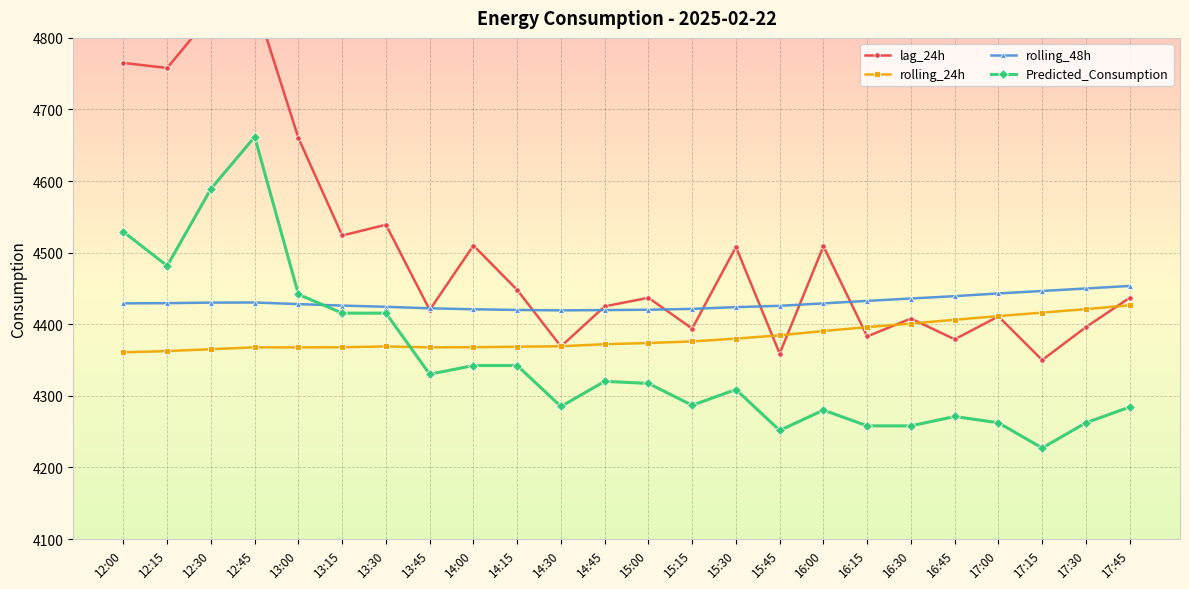

Reading left to right, what are all the values shown in this chart?

lag_24h: 12:00=4765.0	12:15=4758.0	12:30=4832.0	12:45=4852.0	13:00=4660.0	13:15=4524.0	13:30=4539.0	13:45=4420.0	14:00=4510.0	14:15=4448.0	14:30=4369.0	14:45=4425.0	15:00=4437.0	15:15=4394.0	15:30=4508.0	15:45=4359.0	16:00=4509.0	16:15=4383.0	16:30=4408.0	16:45=4379.0	17:00=4411.0	17:15=4350.0	17:30=4396.0	17:45=4437.0
rolling_24h: 12:00=4360.8	12:15=4362.5	12:30=4365.2	12:45=4367.8	13:00=4367.7	13:15=4367.9	13:30=4369.0	13:45=4367.8	14:00=4367.9	14:15=4368.6	14:30=4369.3	14:45=4372.2	15:00=4373.8	15:15=4376.1	15:30=4380.0	15:45=4384.6	16:00=4390.6	16:15=4396.0	16:30=4401.0	16:45=4406.3	17:00=4411.4	17:15=4416.3	17:30=4421.1	17:45=4426.6
rolling_48h: 12:00=4429.2	12:15=4429.5	12:30=4430.2	12:45=4430.4	13:00=4428.2	13:15=4426.1	13:30=4424.4	13:45=4422.3	14:00=4421.0	14:15=4420.0	14:30=4419.4	14:45=4419.8	15:00=4420.3	15:15=4421.5	15:30=4423.9	15:45=4425.8	16:00=4429.2	16:15=4432.7	16:30=4436.0	16:45=4439.3	17:00=4443.0	17:15=4446.5	17:30=4450.0	17:45=4453.5
Predicted_Consumption: 12:00=4529.1	12:15=4481.6	12:30=4589.2	12:45=4661.7	13:00=4441.7	13:15=4415.5	13:30=4415.5	13:45=4330.3	14:00=4342.4	14:15=4342.4	14:30=4285.2	14:45=4320.3	15:00=4317.4	15:15=4286.8	15:30=4308.9	15:45=4251.7	16:00=4280.1	16:15=4258.1	16:30=4258.1	16:45=4271.2	17:00=4262.4	17:15=4227.2	17:30=4262.4	17:45=4284.4